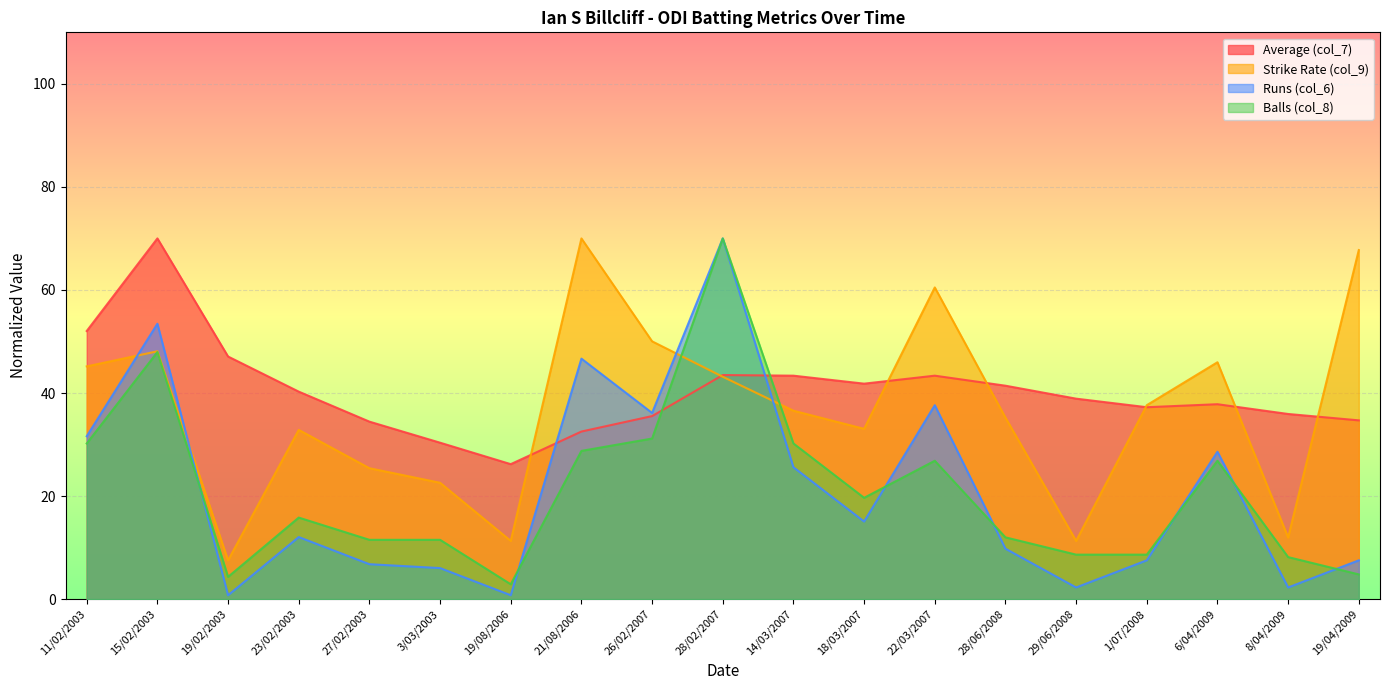

After their last crossing, which series has the higher values: Average (col_7) or Balls (col_8)?

Average (col_7)